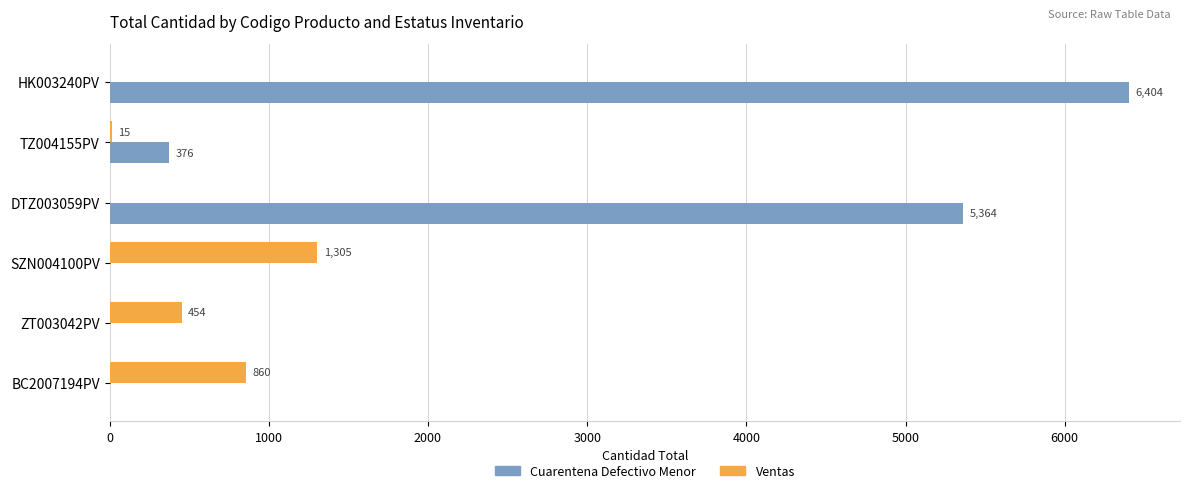

Which series changed the most between DTZ003059PV and SZN004100PV?

Cuarentena Defectivo Menor